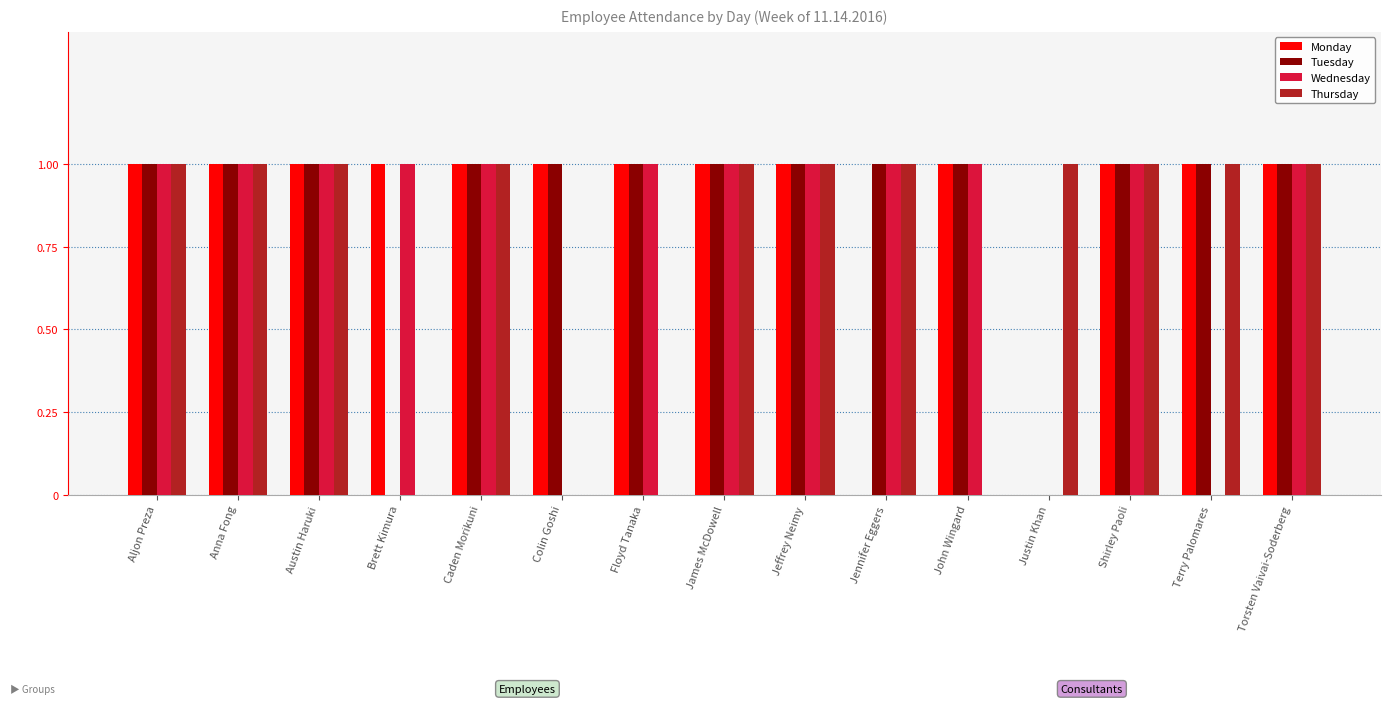

What is the total value across all series at Torsten Vaivai-Soderberg?

4